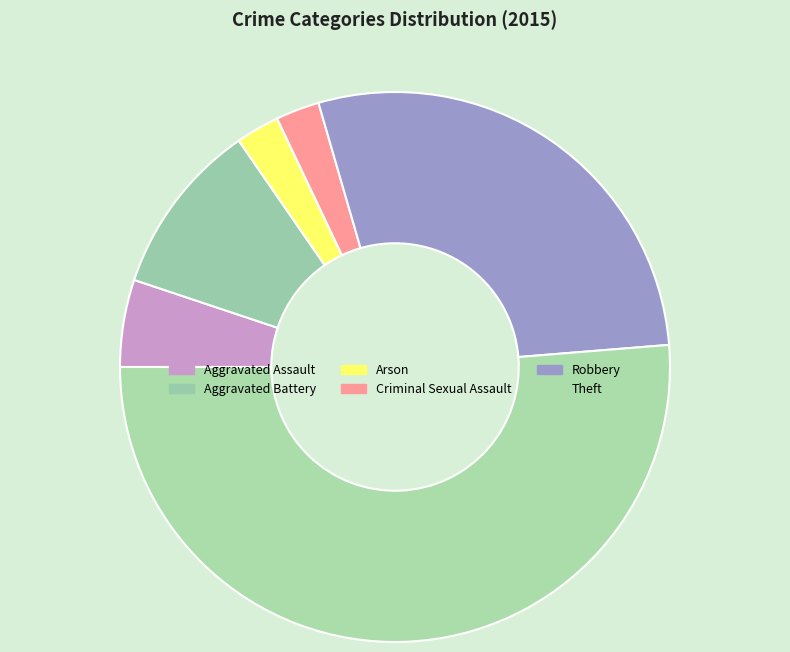

Which category has the biggest portion of the pie?

Theft